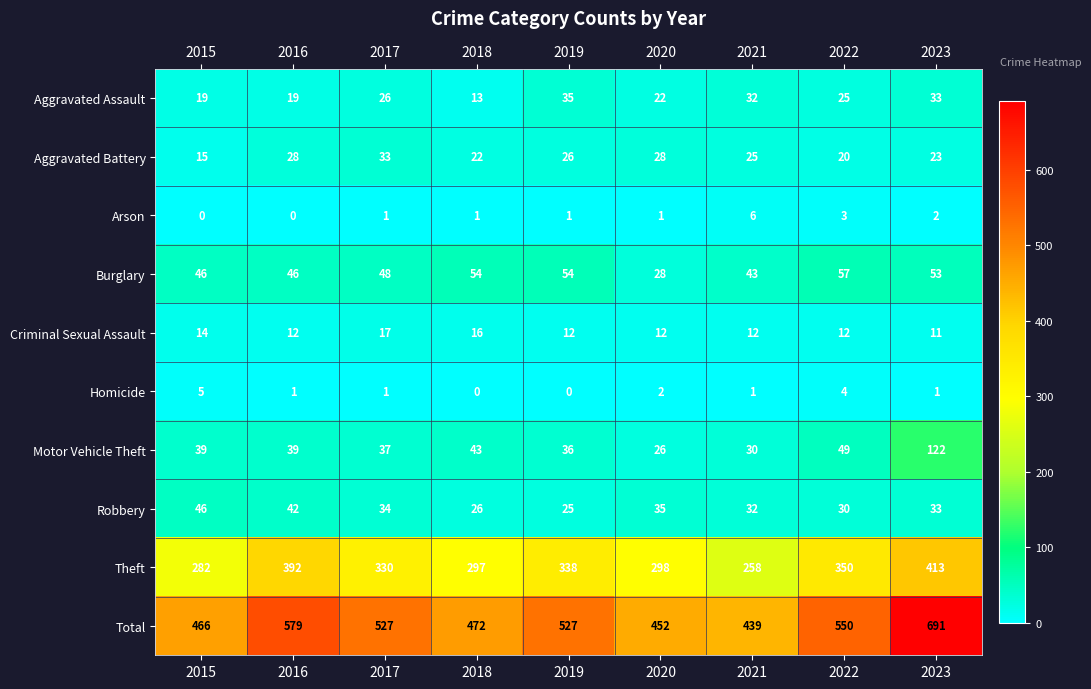

Count the number of data series in this chart.

10